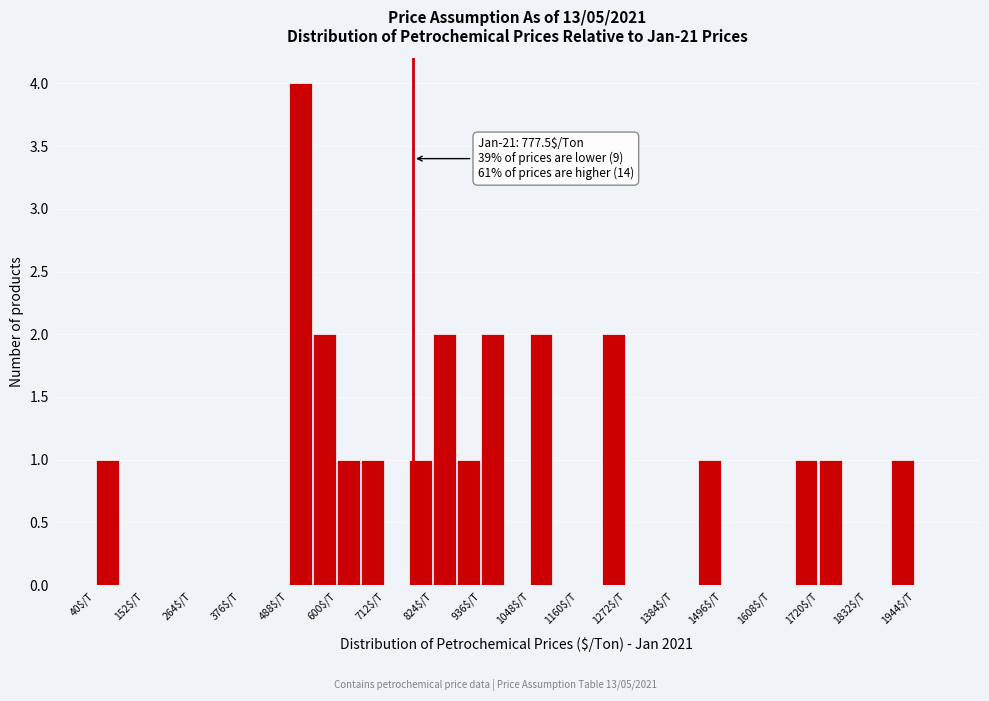

Read against the x-axis, roughly where is the centre of the tallest bar?

520